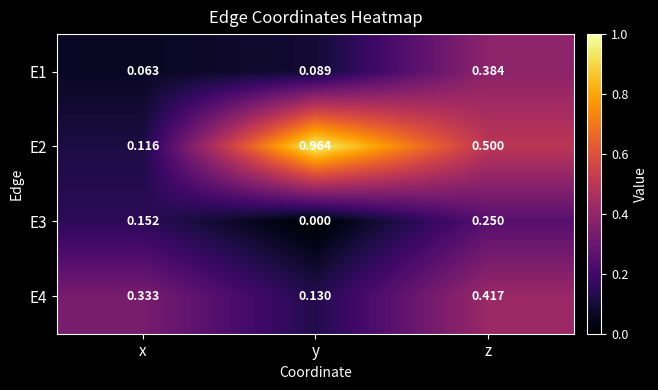

At which category does the chart reach its minimum across all series?

y